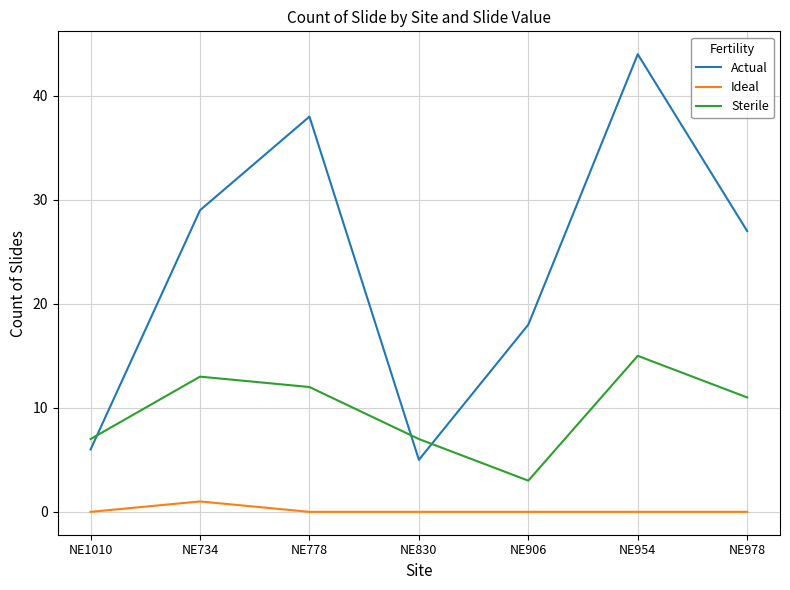

True or false: Ideal and Sterile intersect in this chart.

False